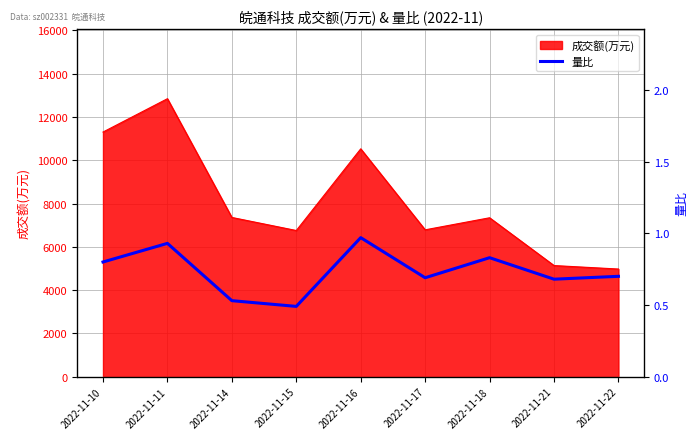

Does the chart display data point markers on the line(s)?

No